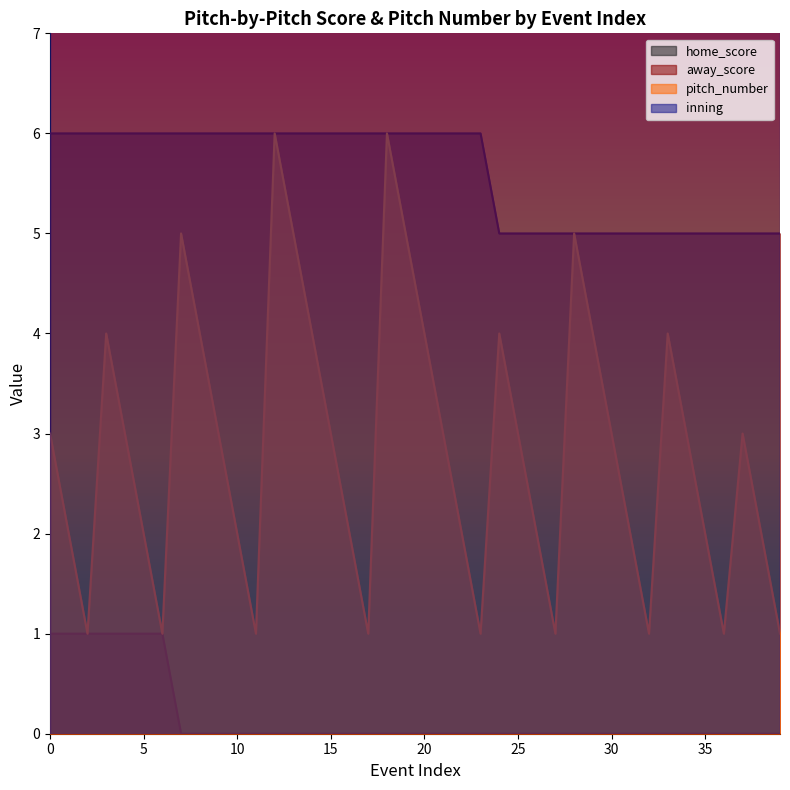

Reading left to right, extract all data points from this chart.

home_score: 1	1	1	1	1	1	1	0	0	0	0	0	0	0	0	0	0	0	0	0	0	0	0	0	0	0	0	0	0	0	0	0	0	0	0	0	0	0	0	0
away_score: 6	6	6	6	6	6	6	6	6	6	6	6	6	6	6	6	6	6	6	6	6	6	6	6	5	5	5	5	5	5	5	5	5	5	5	5	5	5	5	5
pitch_number: 3	2	1	4	3	2	1	5	4	3	2	1	6	5	4	3	2	1	6	5	4	3	2	1	4	3	2	1	5	4	3	2	1	4	3	2	1	3	2	1